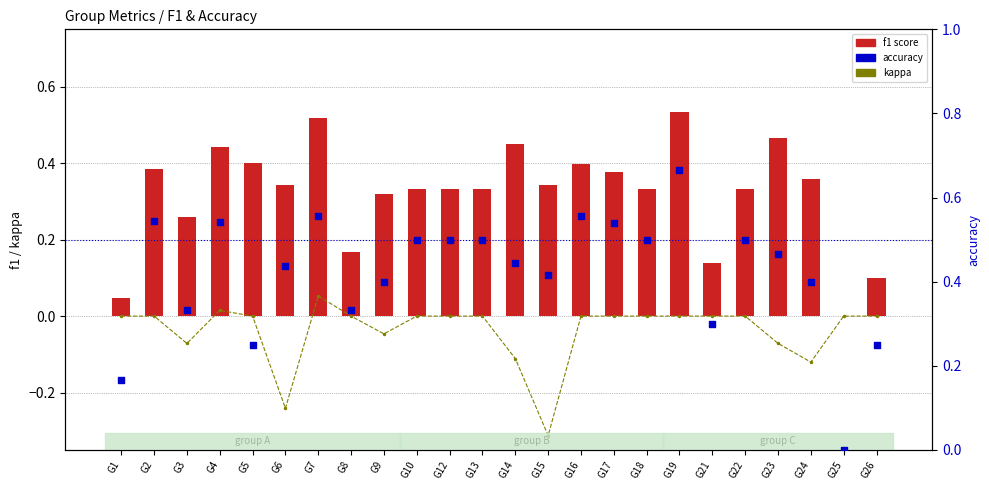

What is the total value across all series at G18?

0.8